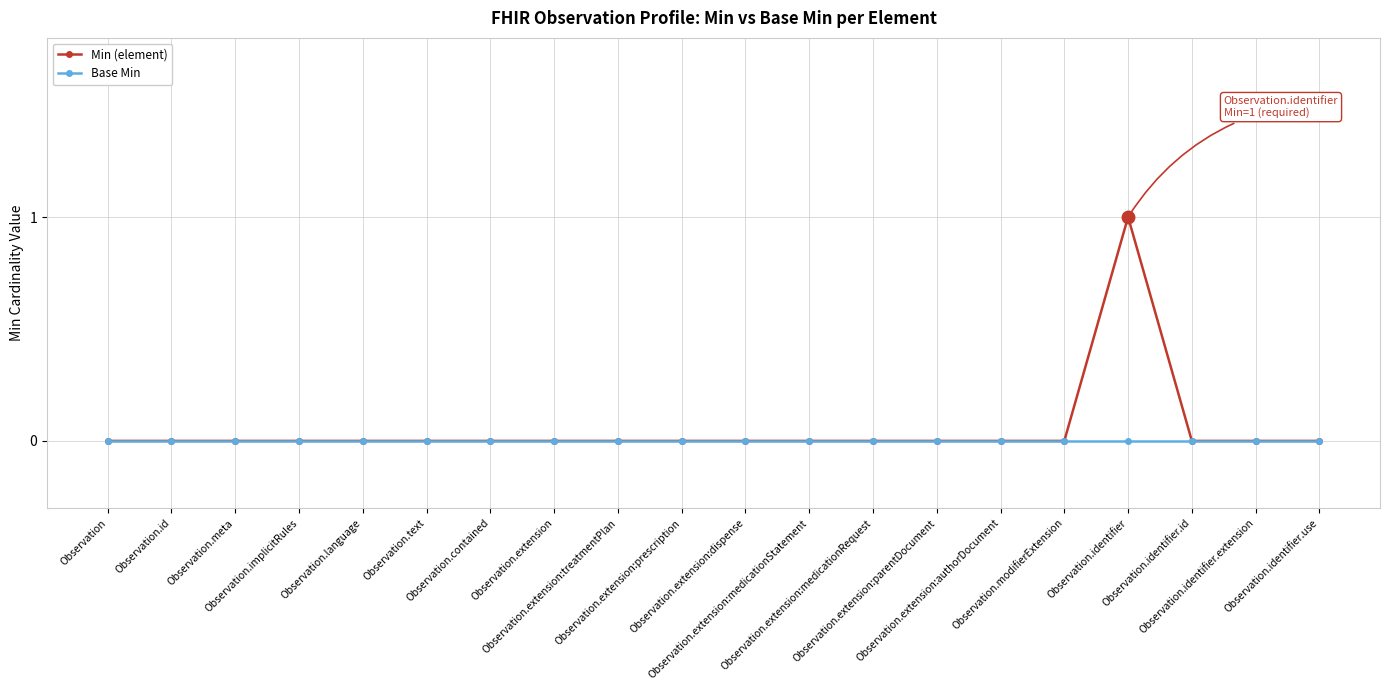

Reading left to right, extract all data points from this chart.

Min (element): 0	0	0	0	0	0	0	0	0	0	0	0	0	0	0	0	1	0	0	0
Base Min: 0	0	0	0	0	0	0	0	0	0	0	0	0	0	0	0	0	0	0	0